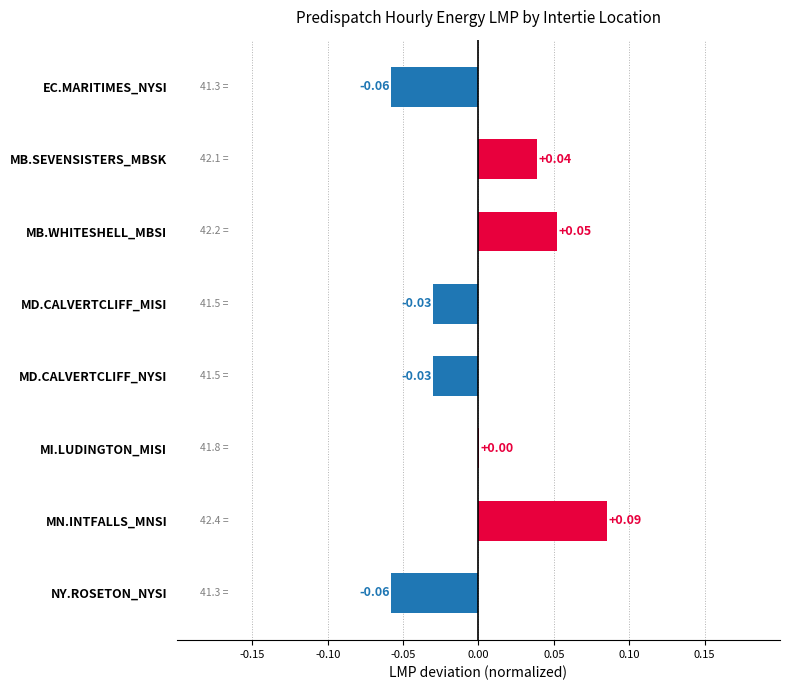

At which label is the value closest to 0?

MI.LUDINGTON_MISI